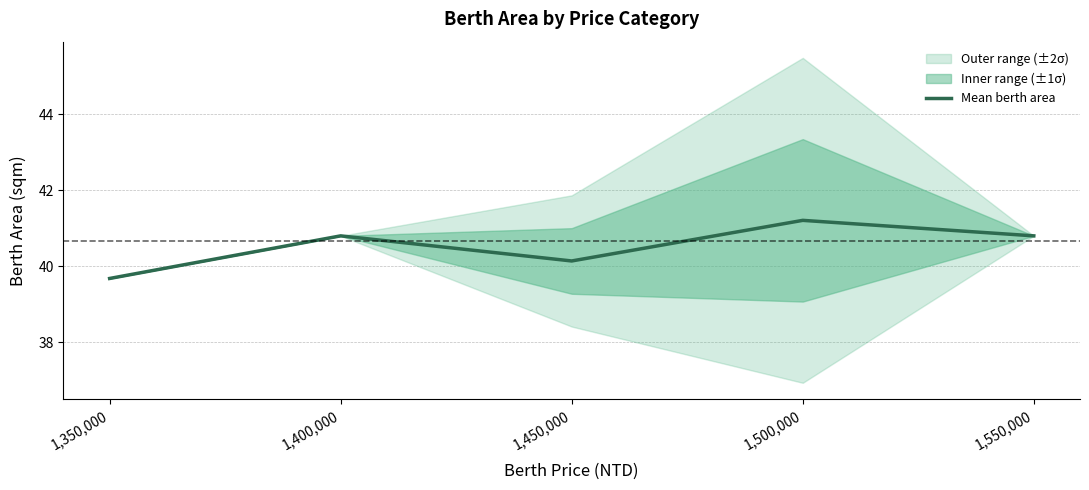

What is the ratio of the value at 1,550,000 to the value at 1,450,000?

1.0